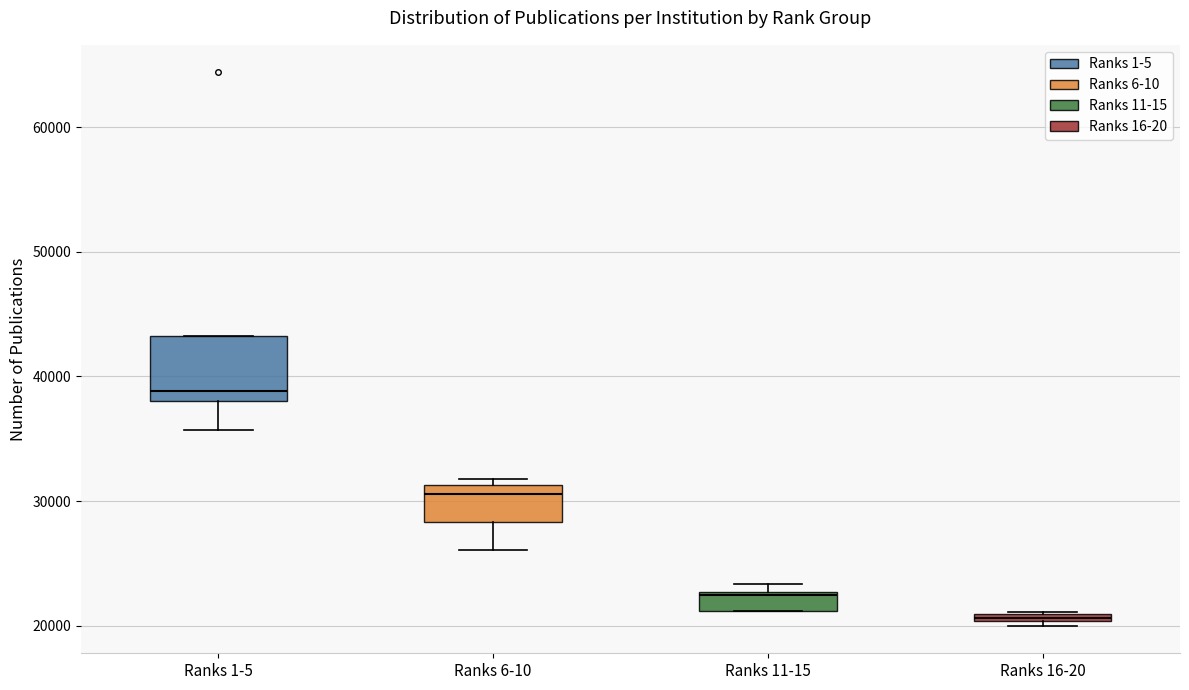

Where is the lower edge of the box for Ranks 16-20 on the y-axis? The values are not printed on the chart, so give them approximately, as read against the axis.

20000